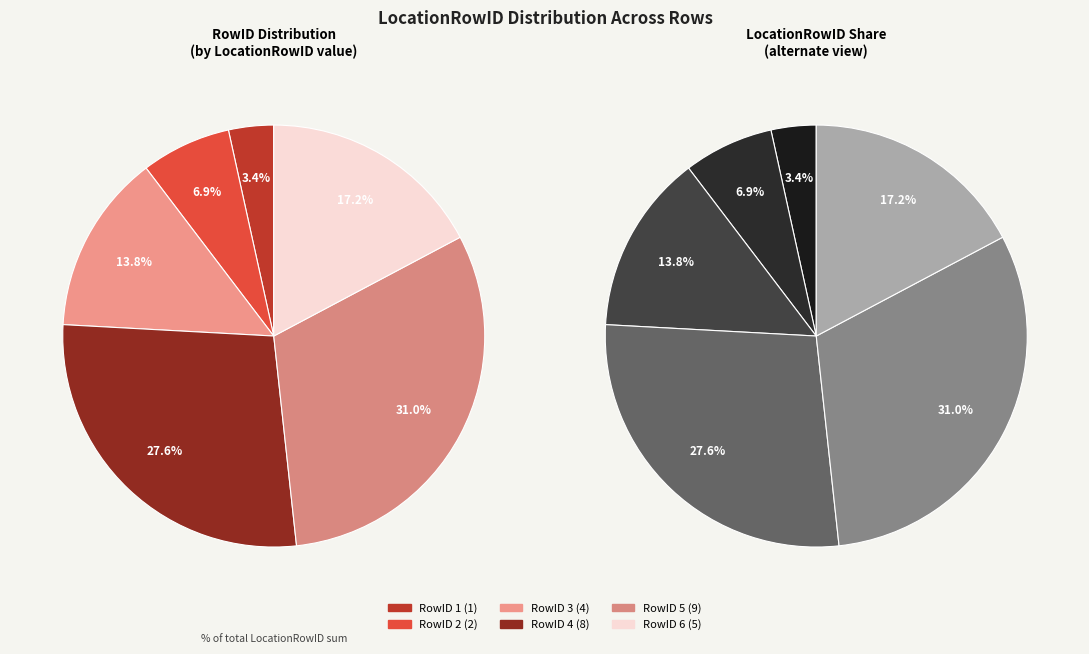

Combined, do 5 and 6 account for over 50%?

No